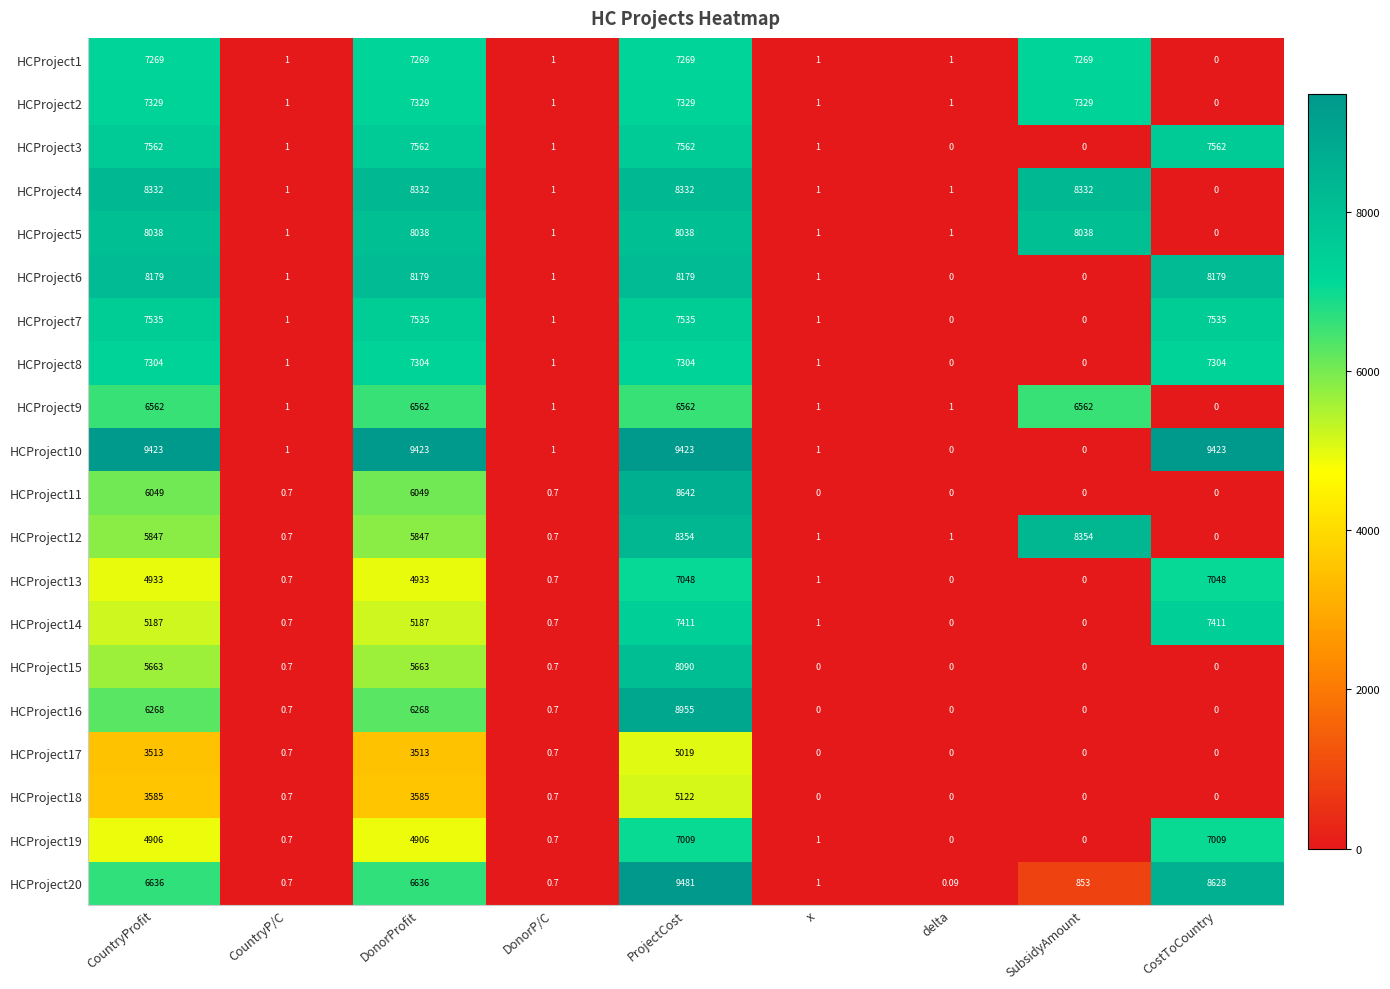

At which category is the sum across all series the highest?

ProjectCost